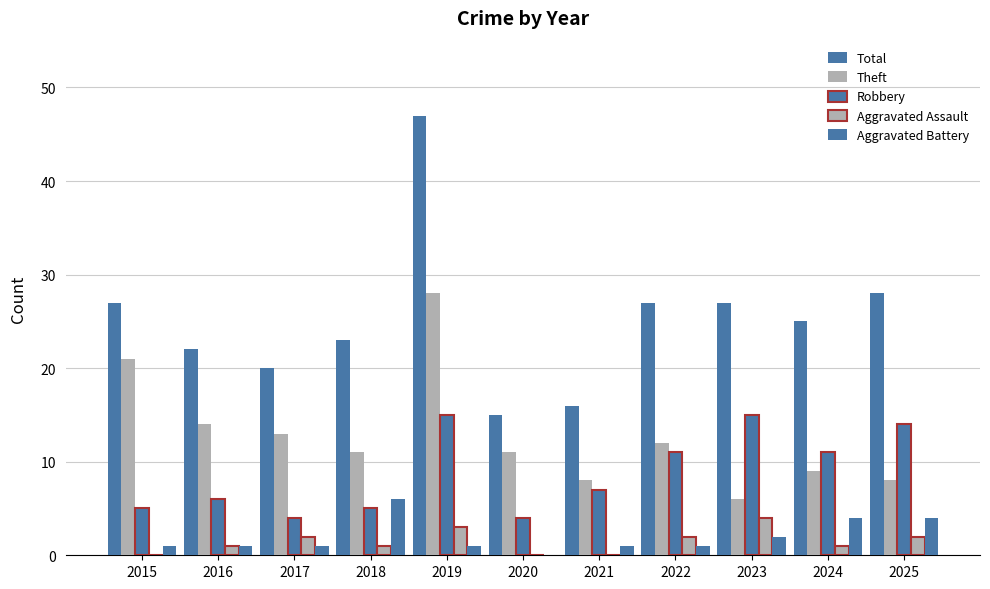

Count the number of data series in this chart.

5